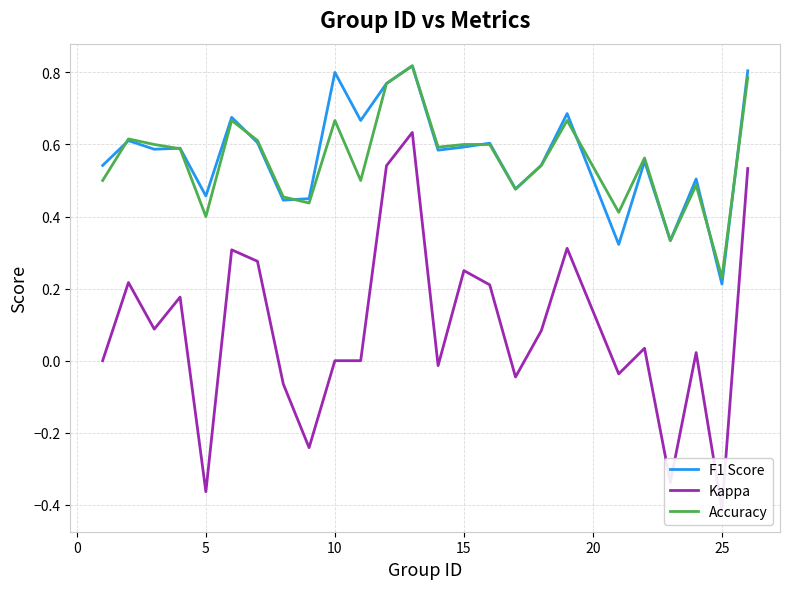

At how many categories does at least one series exceed 0?

25